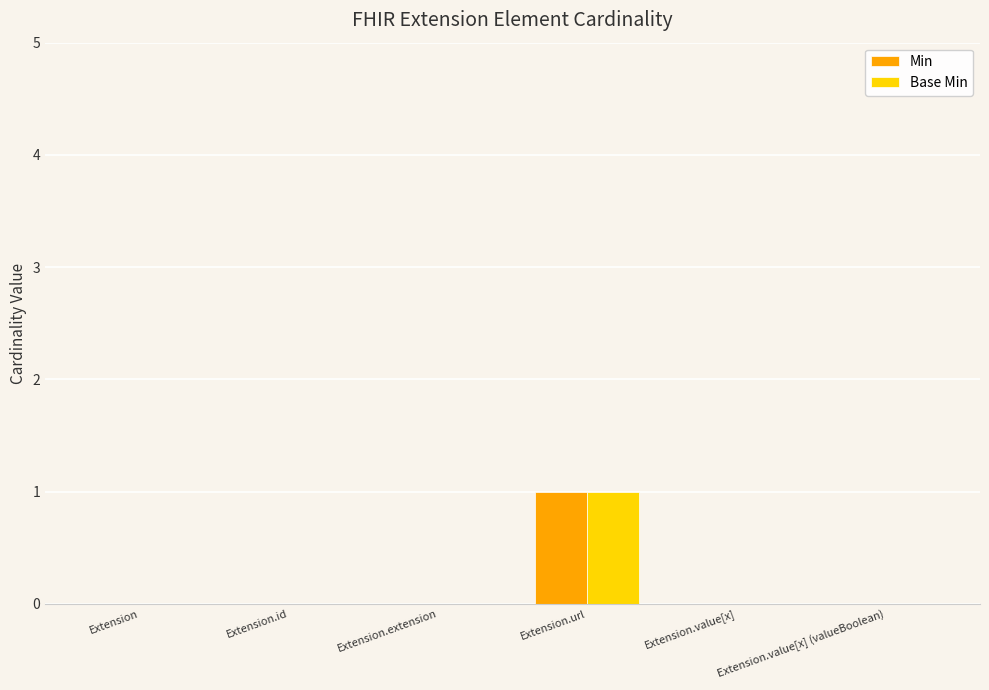

At which category is the sum across all series the highest?

Extension.url